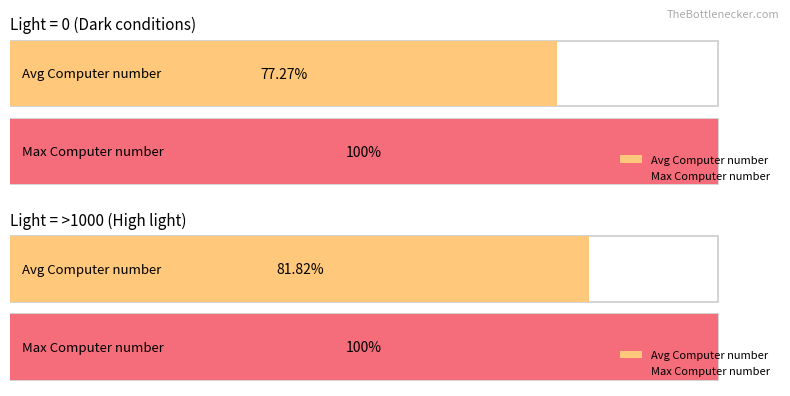

Is the value of Average E (light=0) at 6 greater than the value of Average E (light=>1000) at Light = >1000?

No